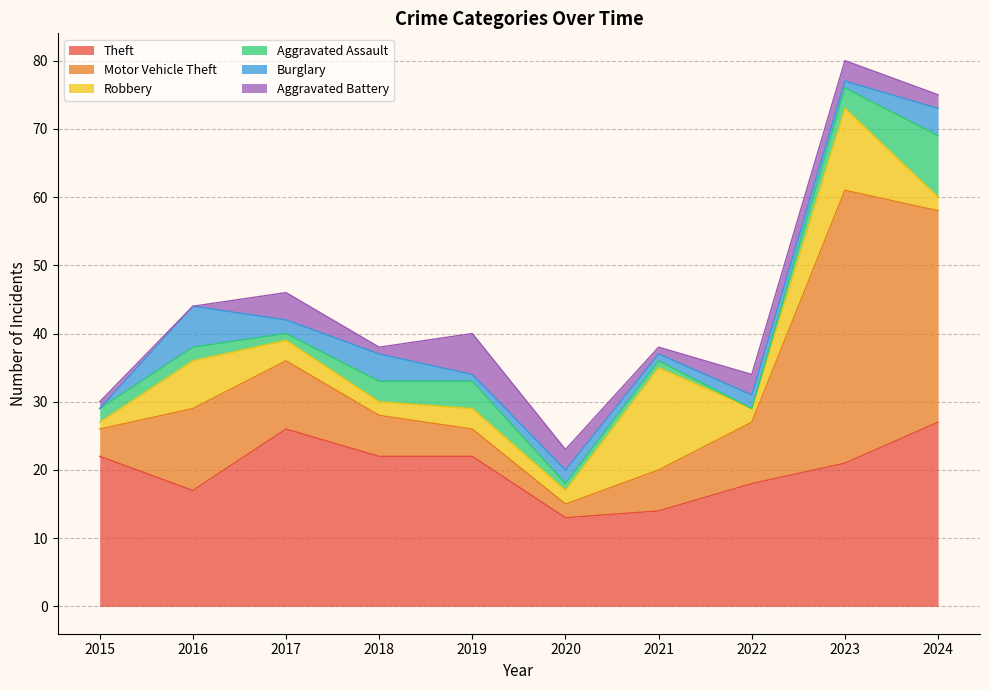

Reading left to right, list all the values displayed in this chart.

Theft: 2015=22	2016=17	2017=26	2018=22	2019=22	2020=13	2021=14	2022=18	2023=21	2024=27
Motor Vehicle Theft: 2015=4	2016=12	2017=10	2018=6	2019=4	2020=2	2021=6	2022=9	2023=40	2024=31
Robbery: 2015=1	2016=7	2017=3	2018=2	2019=3	2020=2	2021=15	2022=2	2023=12	2024=2
Aggravated Assault: 2015=2	2016=2	2017=1	2018=3	2019=4	2020=1	2021=1	2022=0	2023=3	2024=9
Burglary: 2015=0	2016=6	2017=2	2018=4	2019=1	2020=2	2021=1	2022=2	2023=1	2024=4
Aggravated Battery: 2015=1	2016=0	2017=4	2018=1	2019=6	2020=3	2021=1	2022=3	2023=3	2024=2